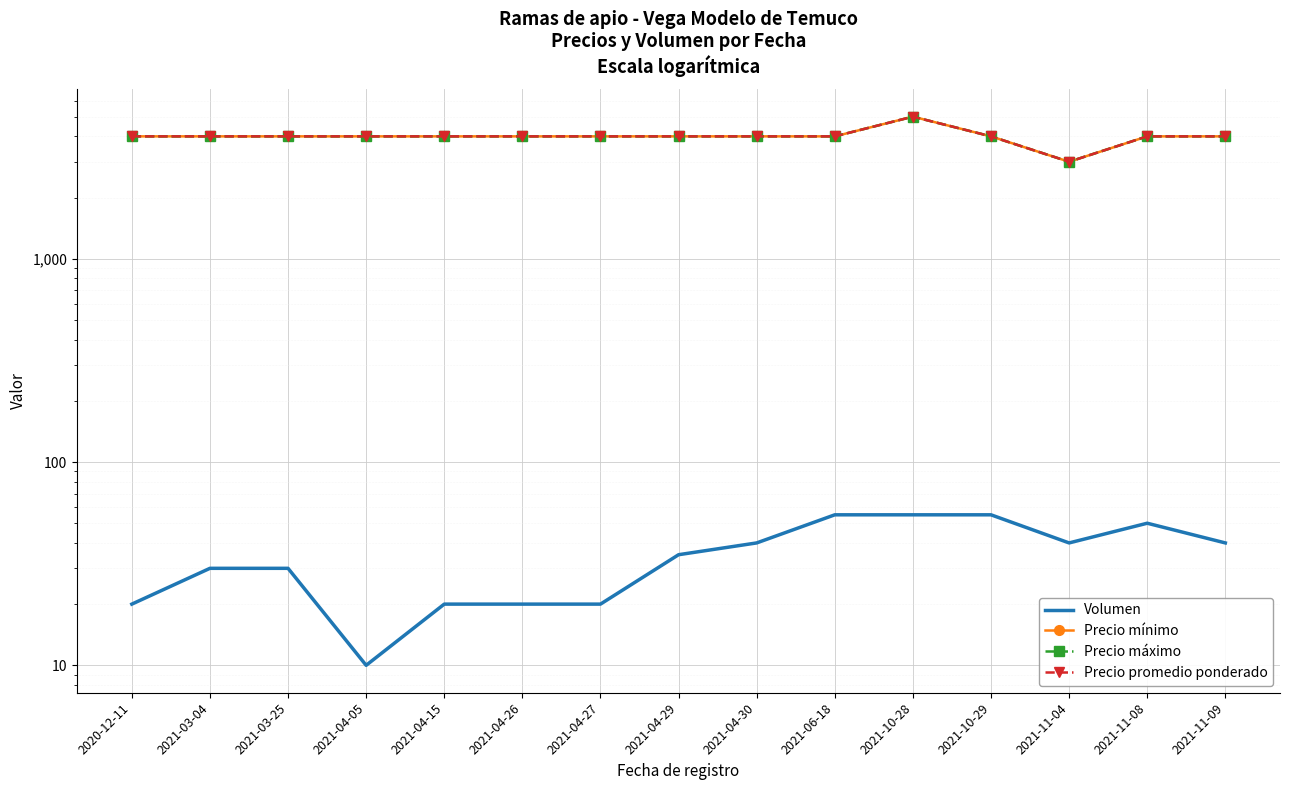

How many lines are shown in the chart?

4